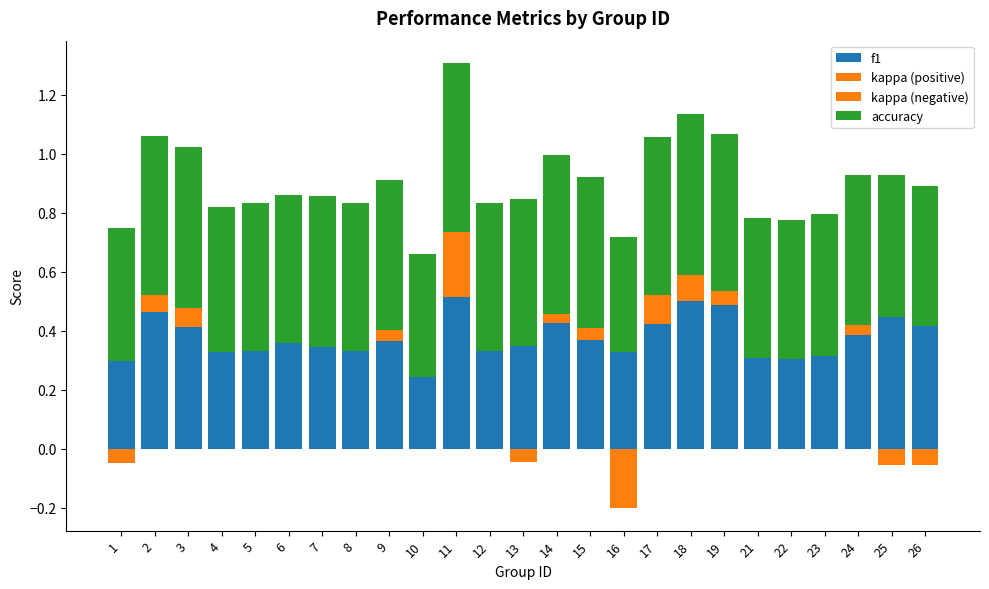

Which category has the lowest value in the accuracy series?

16